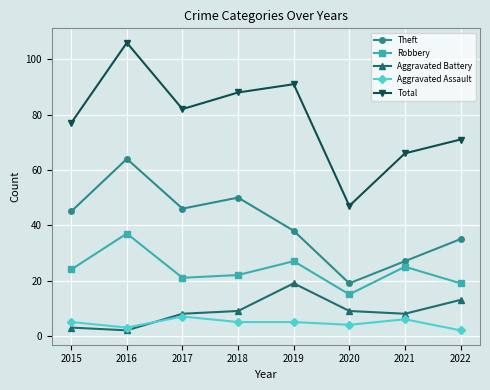

How many interior local peaks does the Theft series have?

2